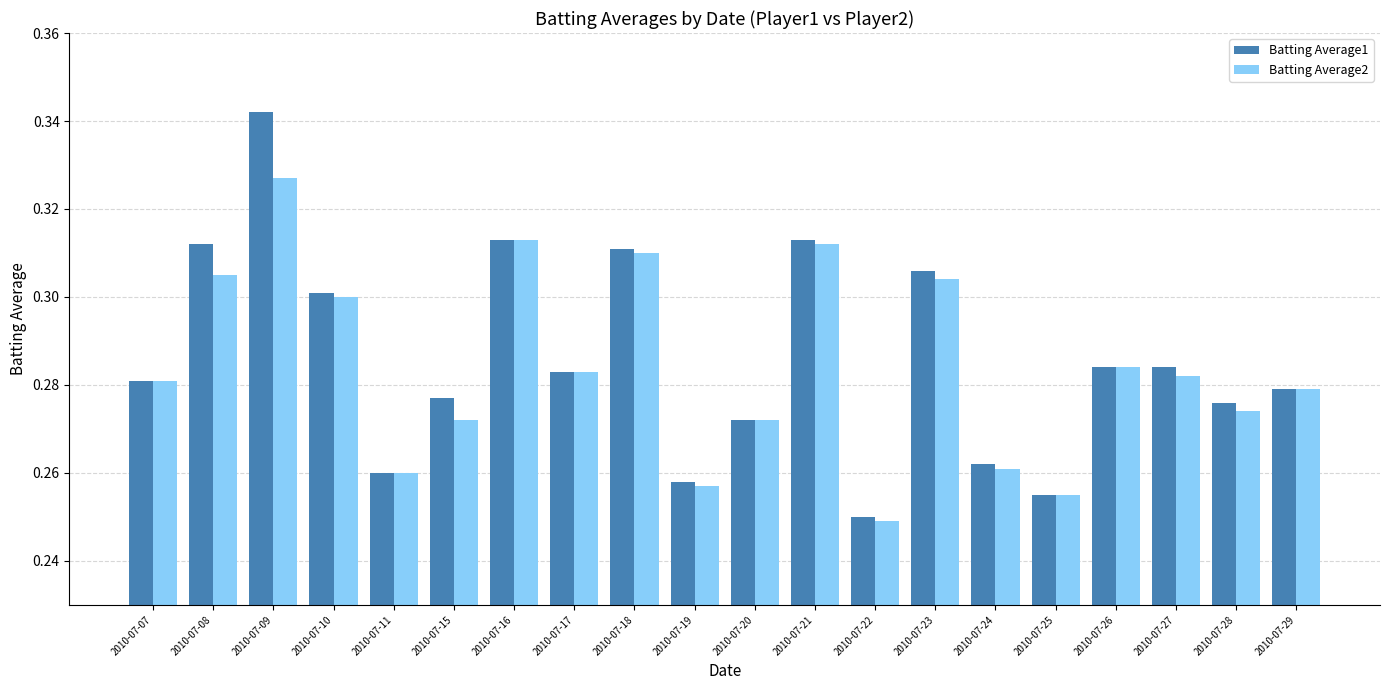

Rank the series by their maximum value, from lowest to highest.

Batting Average2, Batting Average1